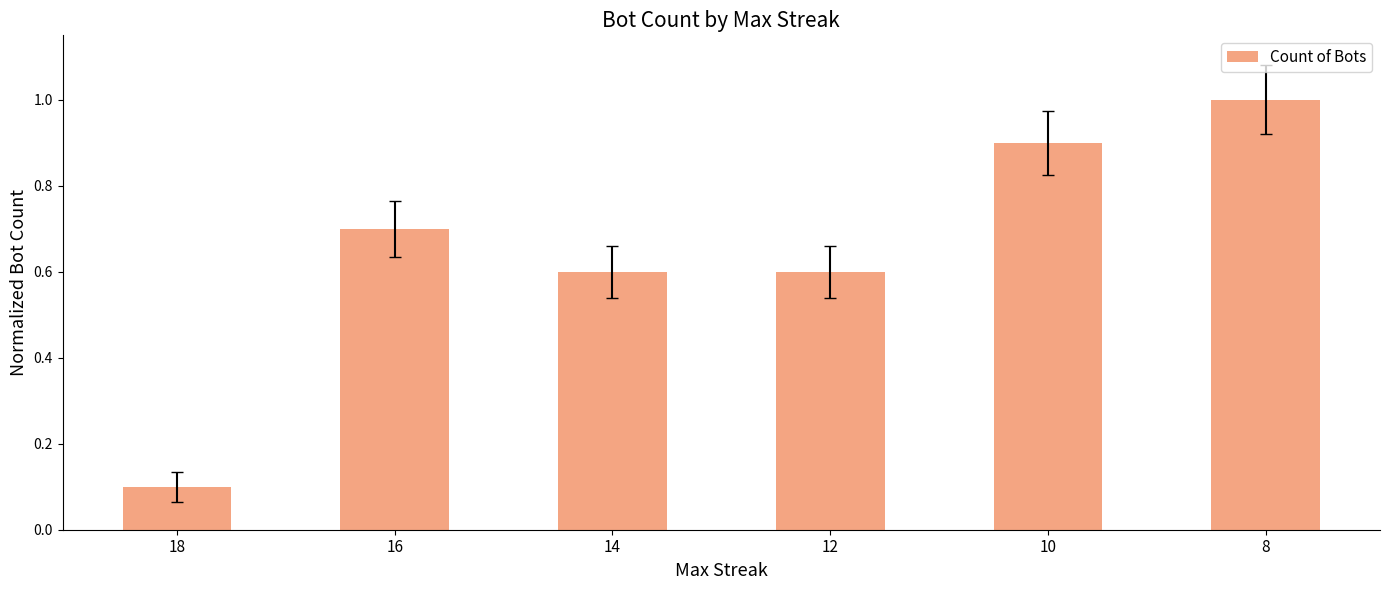

How many bars are there in total?

6